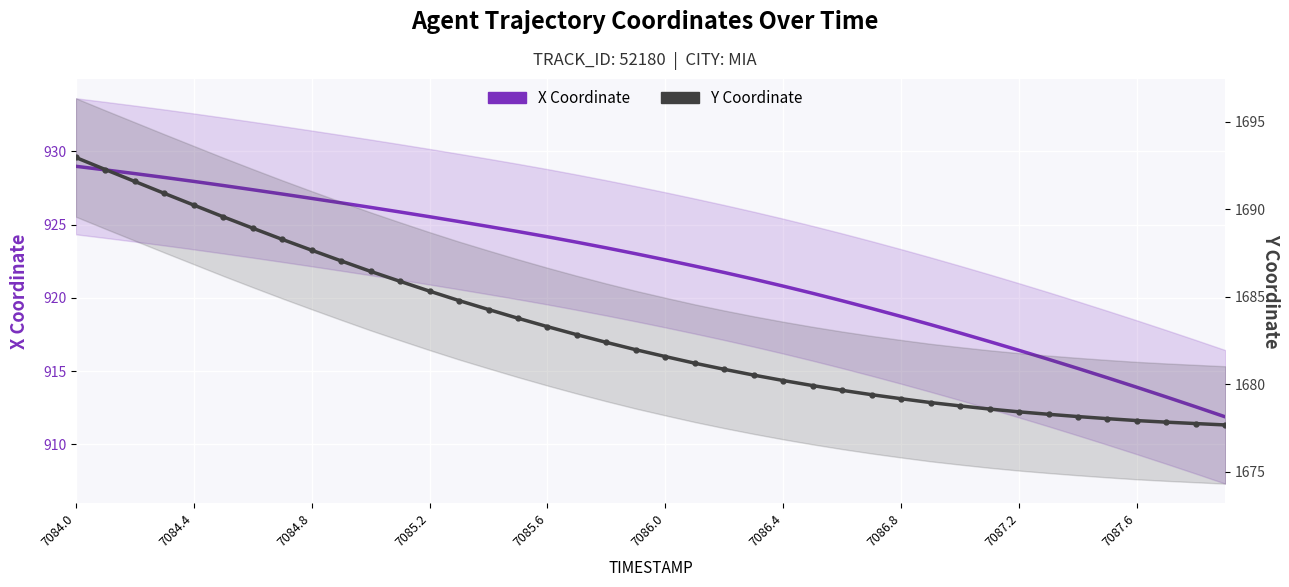

Rank the series by their average value, from highest to lowest.

Y Coordinate, X Coordinate